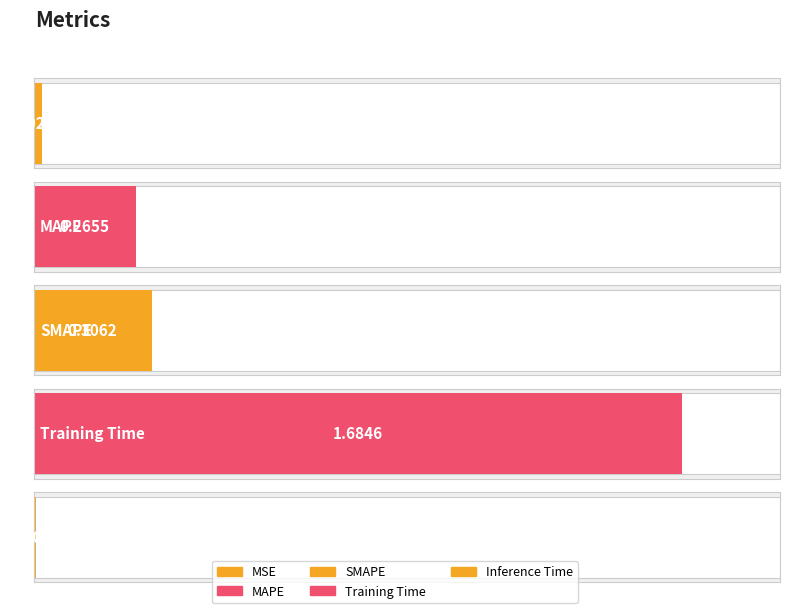

Rank the categories by value from highest to lowest.

Training Time, SMAPE, MAPE, MSE, Inference Time